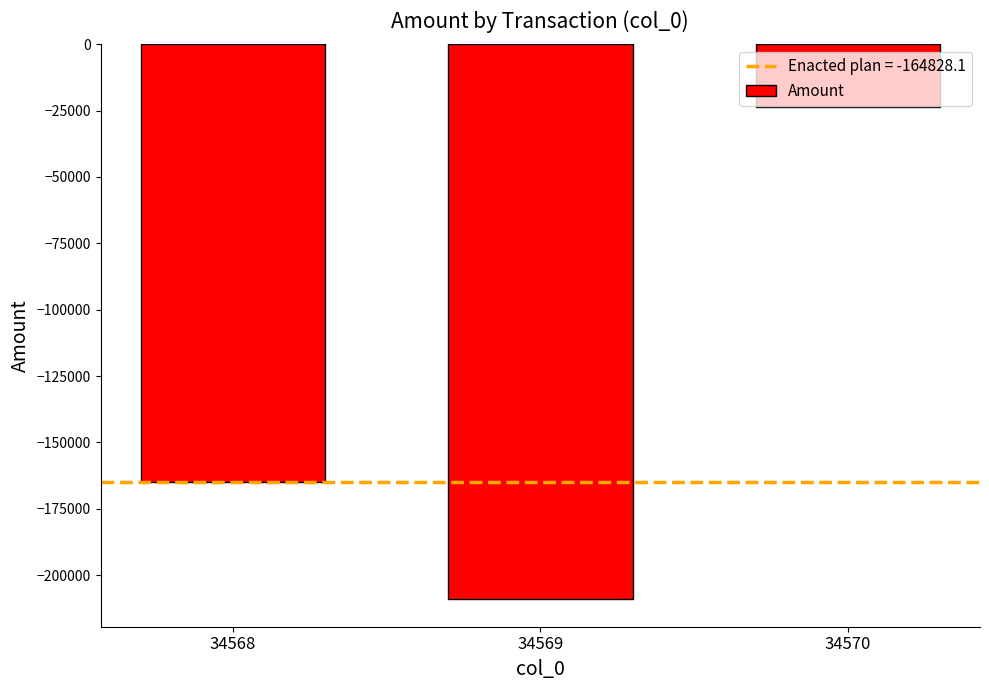

Which label corresponds to the smallest value in the chart?

34569